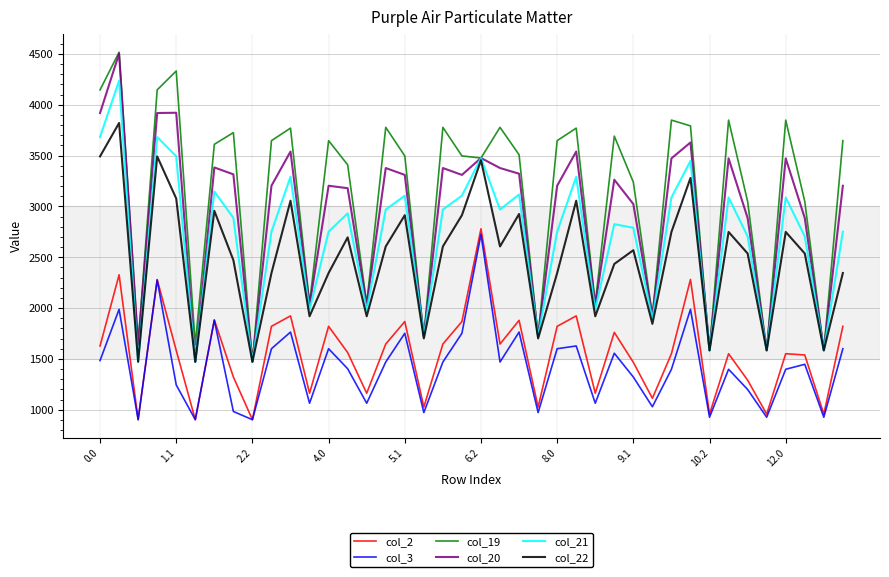

True or false: col_2 and col_22 intersect in this chart.

False